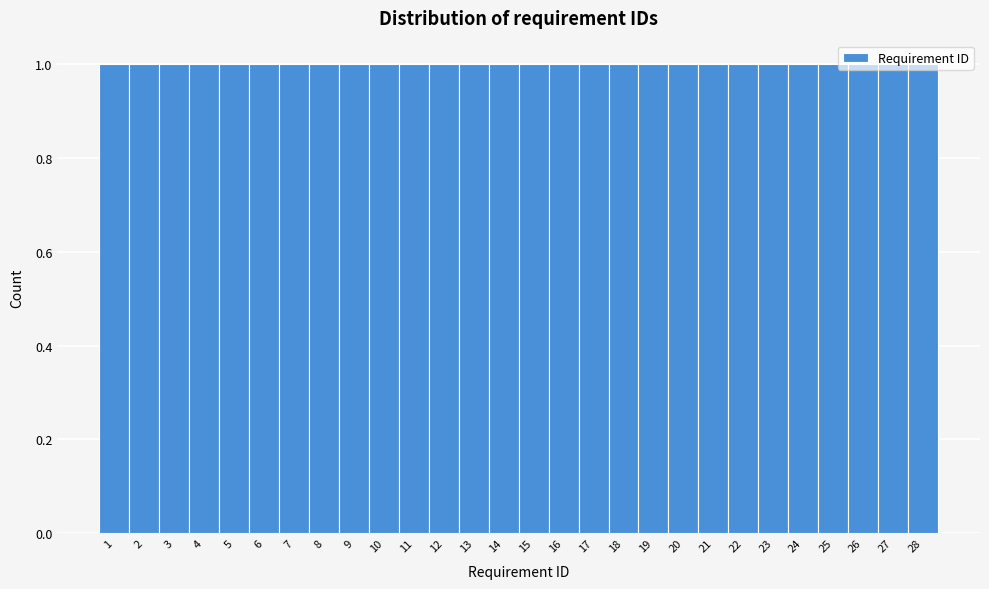

Reading left to right, transcribe this chart: for each bar, give the range it covers on the x-axis and its height. The values are not printed on the chart, so give them approximately, as read against the axis.

0.5 to 1.5: 1
1.5 to 2.5: 1
2.5 to 3.5: 1
3.5 to 4.5: 1
4.5 to 5.5: 1
5.5 to 6.5: 1
6.5 to 7.5: 1
7.5 to 8.5: 1
8.5 to 9.5: 1
9.5 to 10.5: 1
10.5 to 11.5: 1
11.5 to 12.5: 1
12.5 to 13.5: 1
13.5 to 14.5: 1
14.5 to 15.5: 1
15.5 to 16.5: 1
16.5 to 17.5: 1
17.5 to 18.5: 1
18.5 to 19.5: 1
19.5 to 20.5: 1
20.5 to 21.5: 1
21.5 to 22.5: 1
22.5 to 23.5: 1
23.5 to 24.5: 1
24.5 to 25.5: 1
25.5 to 26.5: 1
26.5 to 27.5: 1
27.5 to 28.5: 1